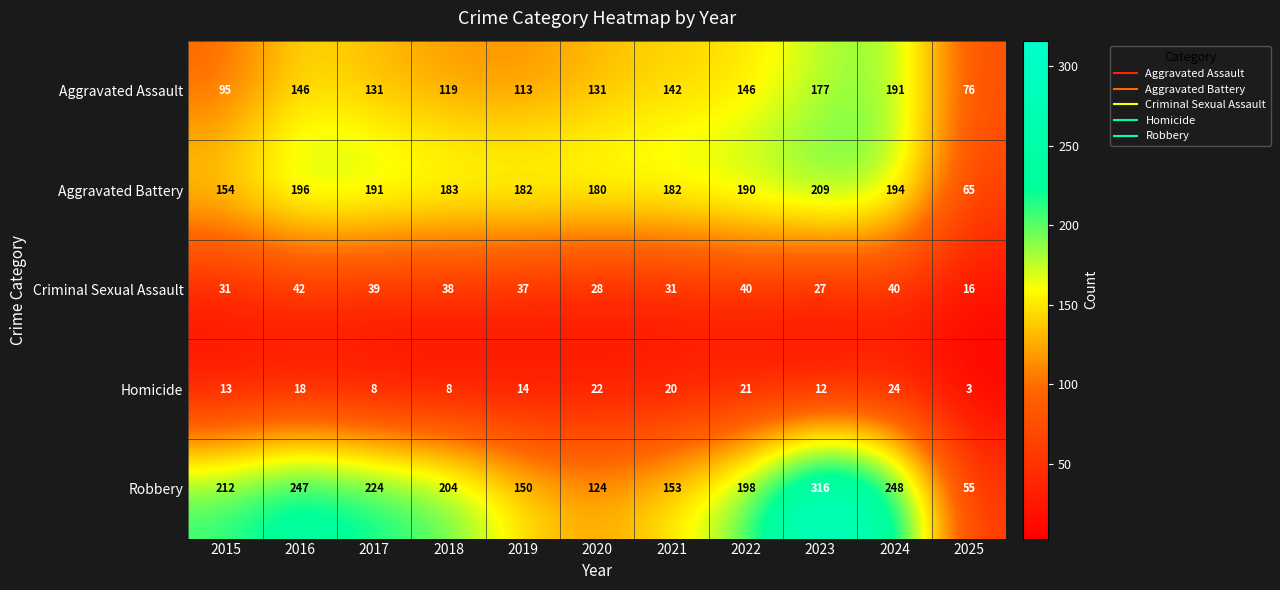

At 2020, list the series in order from largest to smallest.

Aggravated Battery, Aggravated Assault, Robbery, Criminal Sexual Assault, Homicide